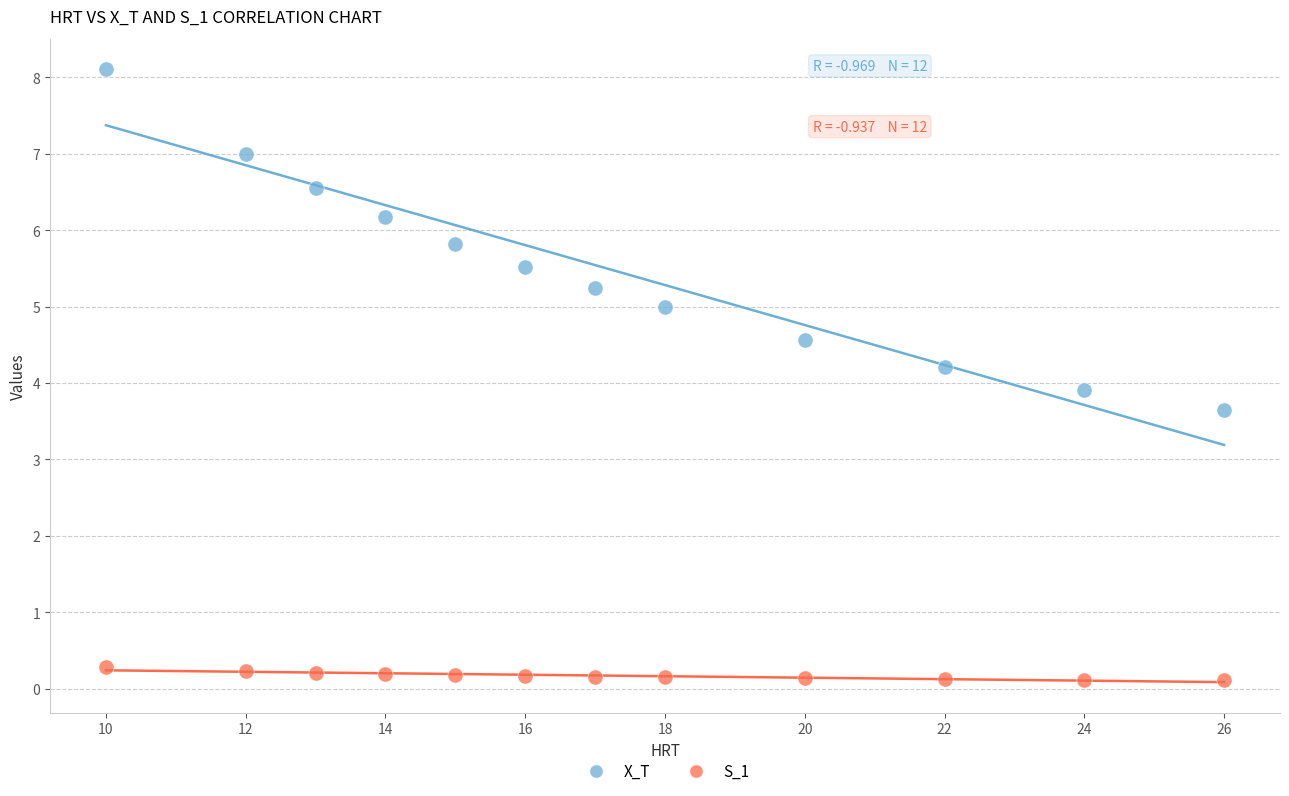

What are all the series names shown in the legend?

X_T, S_1